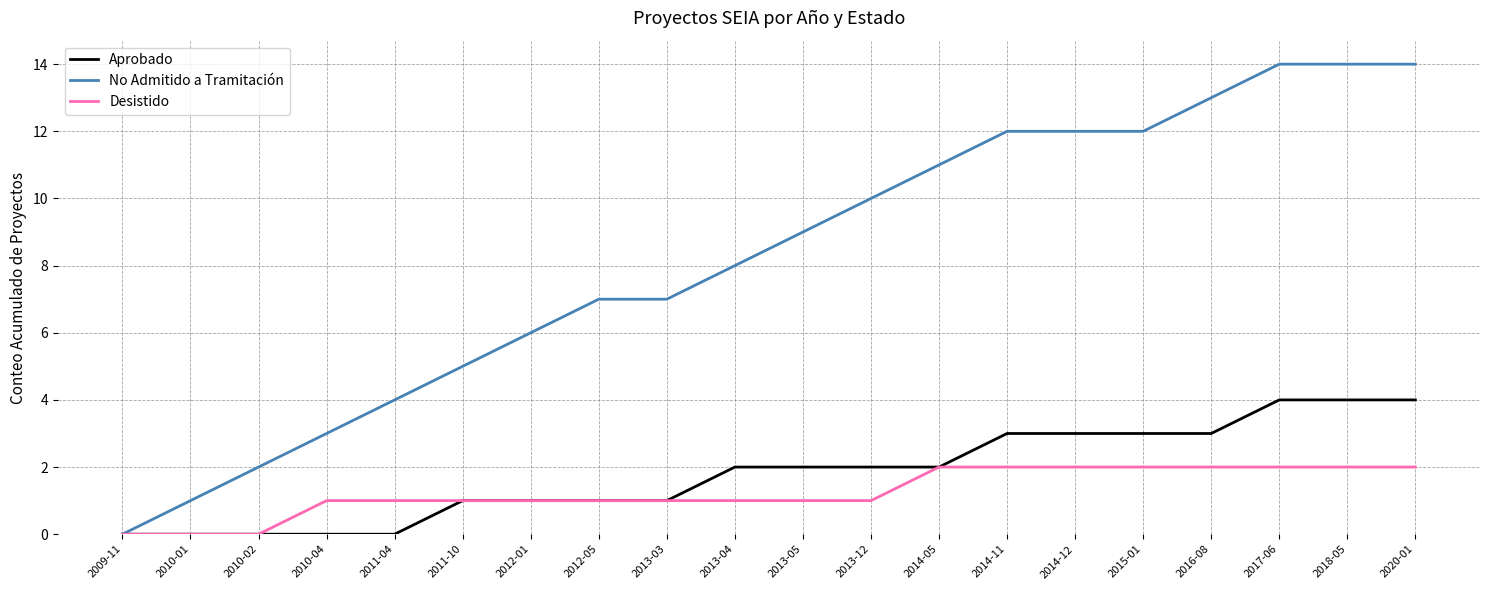

What is the total value across all series at 2010-02?

2